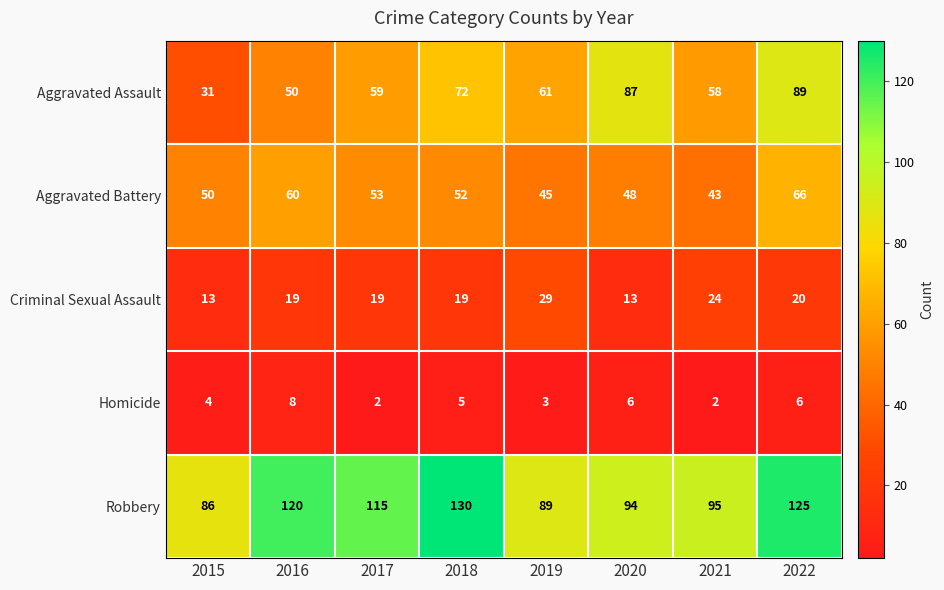

What is the maximum value for Robbery?

130